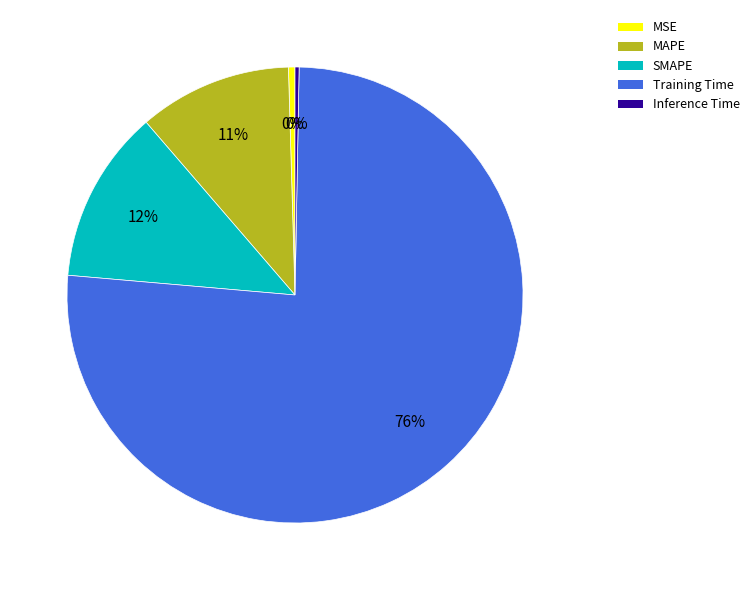

Between Inference Time and MAPE, which is larger?

MAPE